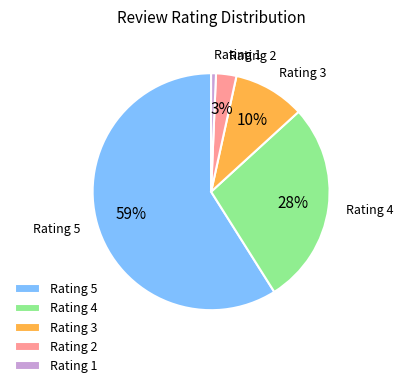

Rank the categories by value from highest to lowest.

Rating 5, Rating 4, Rating 3, Rating 2, Rating 1